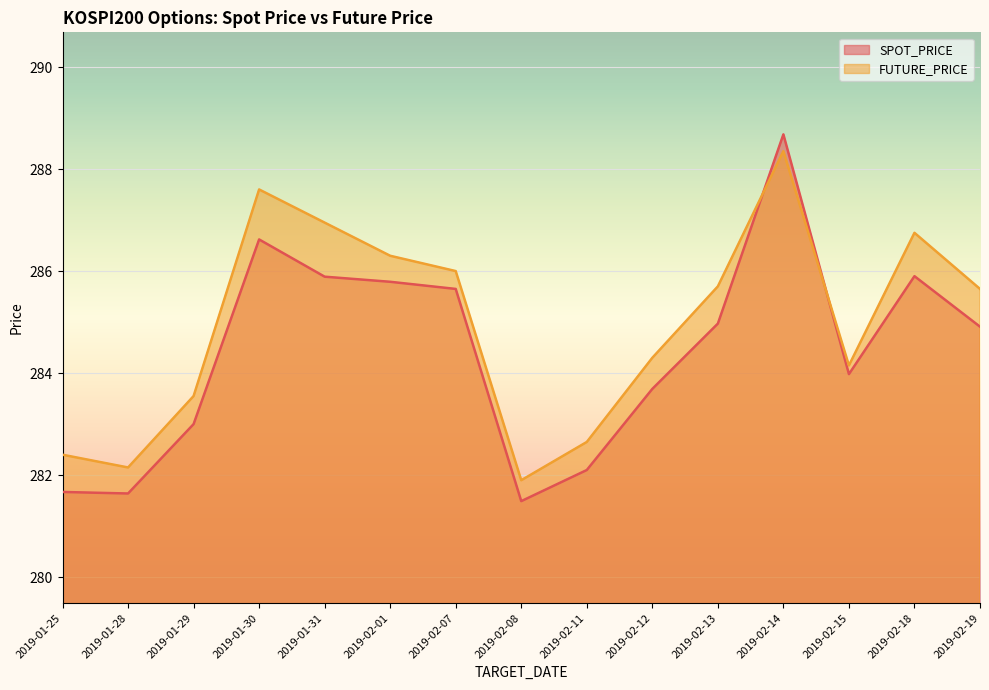

What is the difference between the FUTURE_PRICE values at 2019-02-19 and 2019-02-15?

1.5